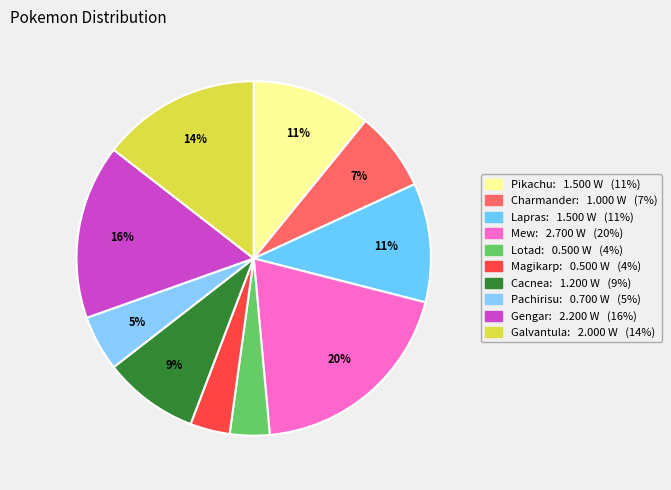

Is the sum of Mew and Galvantula greater than half?

No